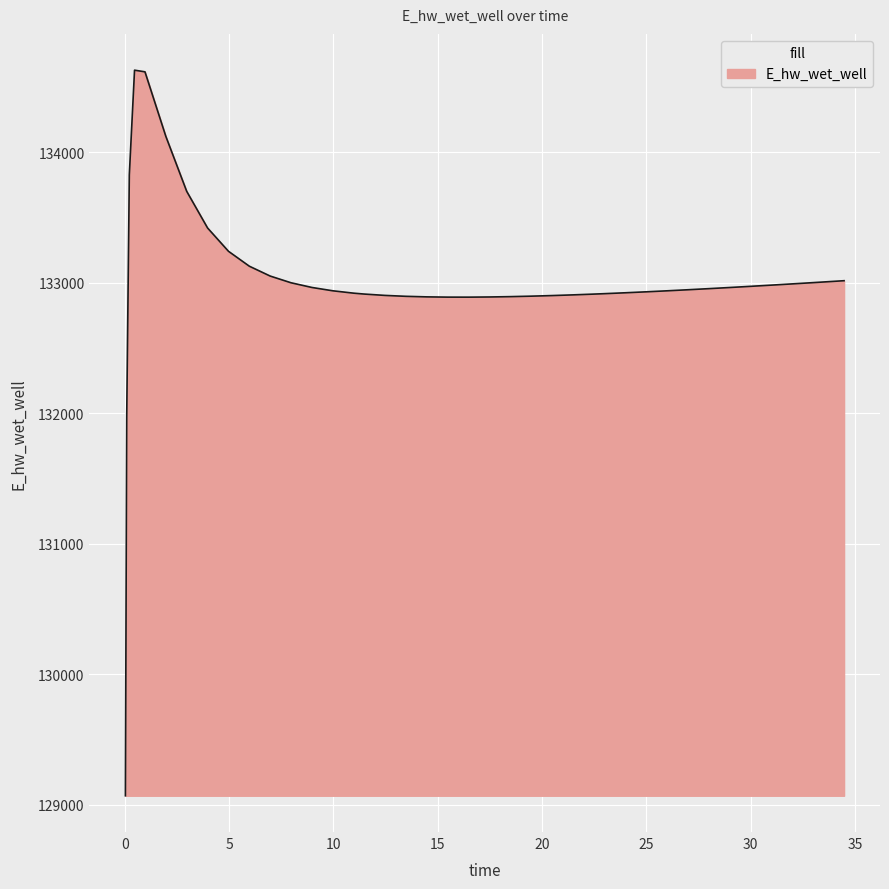

What is the smallest value displayed?

129070.3